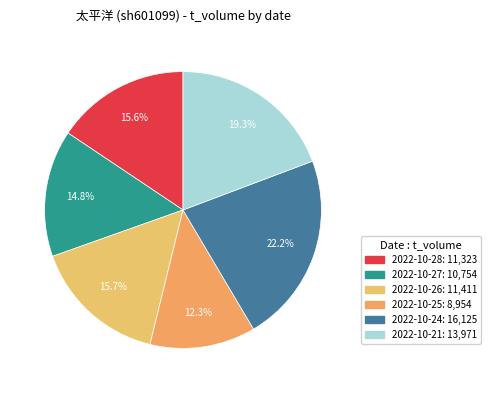

How much of the chart is everything except 2022-10-27?

85.2%